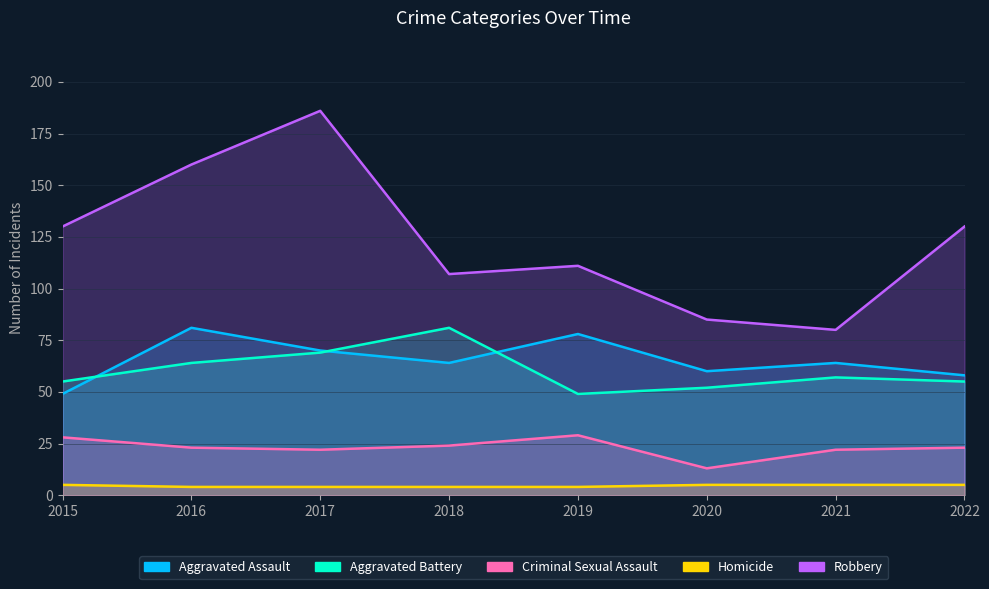

Reading left to right, list all the values displayed in this chart.

Aggravated Assault: 49	81	70	64	78	60	64	58
Aggravated Battery: 55	64	69	81	49	52	57	55
Criminal Sexual Assault: 28	23	22	24	29	13	22	23
Homicide: 5	4	4	4	4	5	5	5
Robbery: 130	160	186	107	111	85	80	130